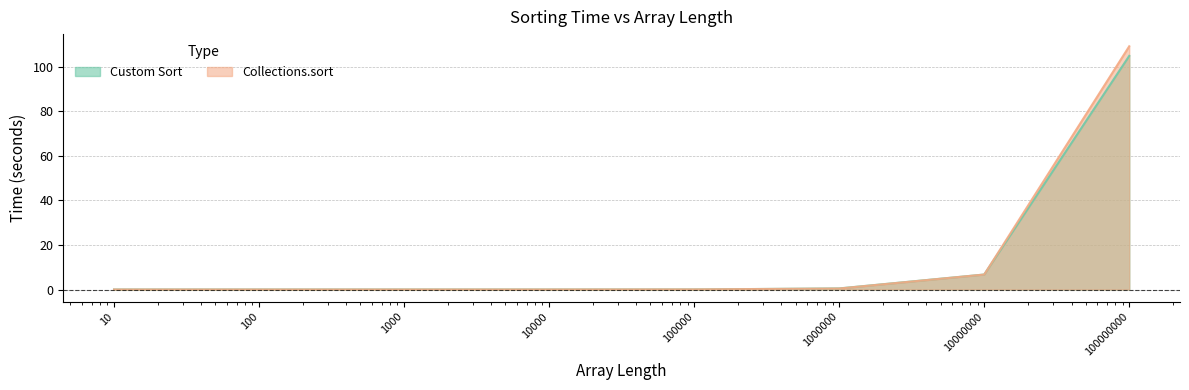

Rank the series by their average value, from lowest to highest.

Custom Sort, Collections.sort